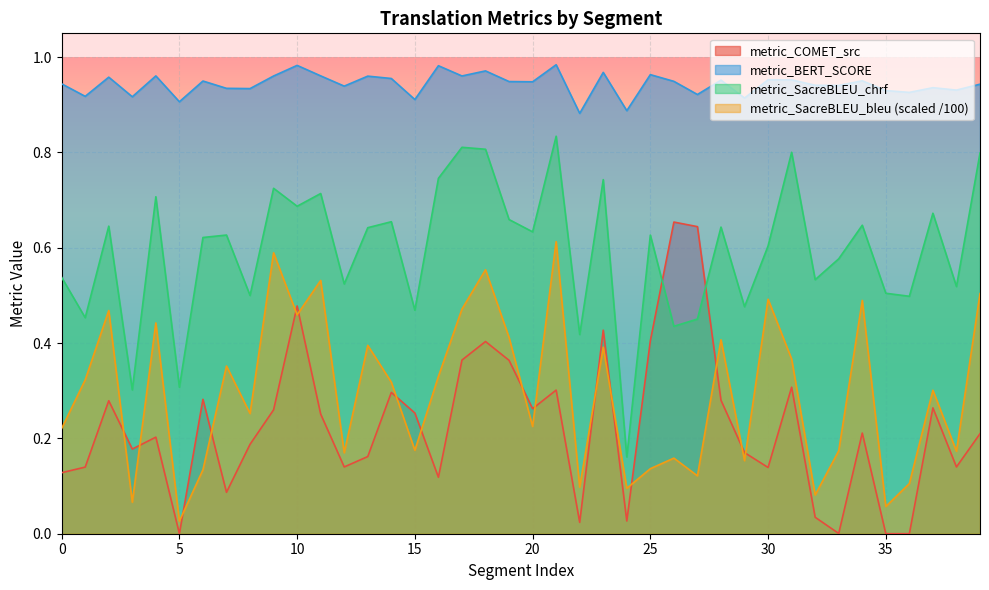

What is the spread (max minus min) of values at 27?

0.8